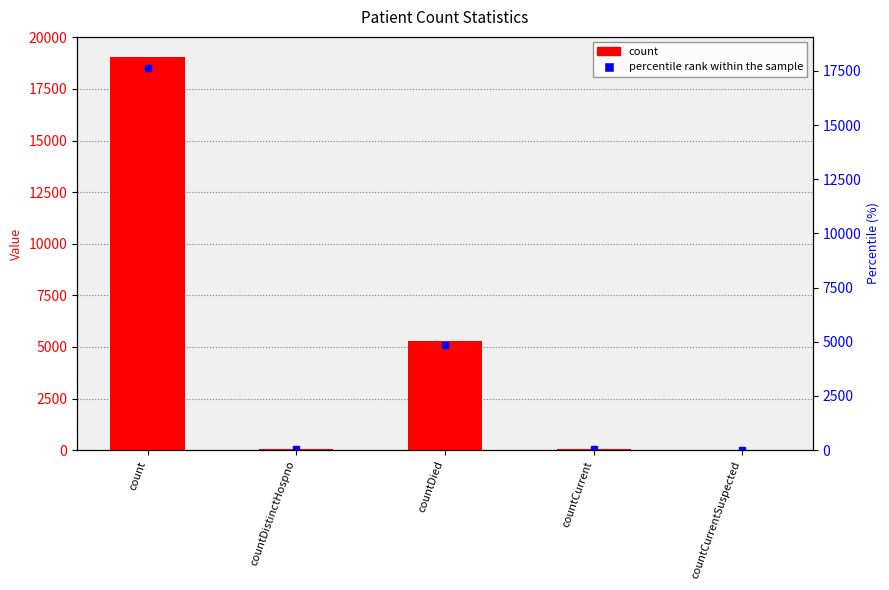

At which label does the data first exceed 51?

count